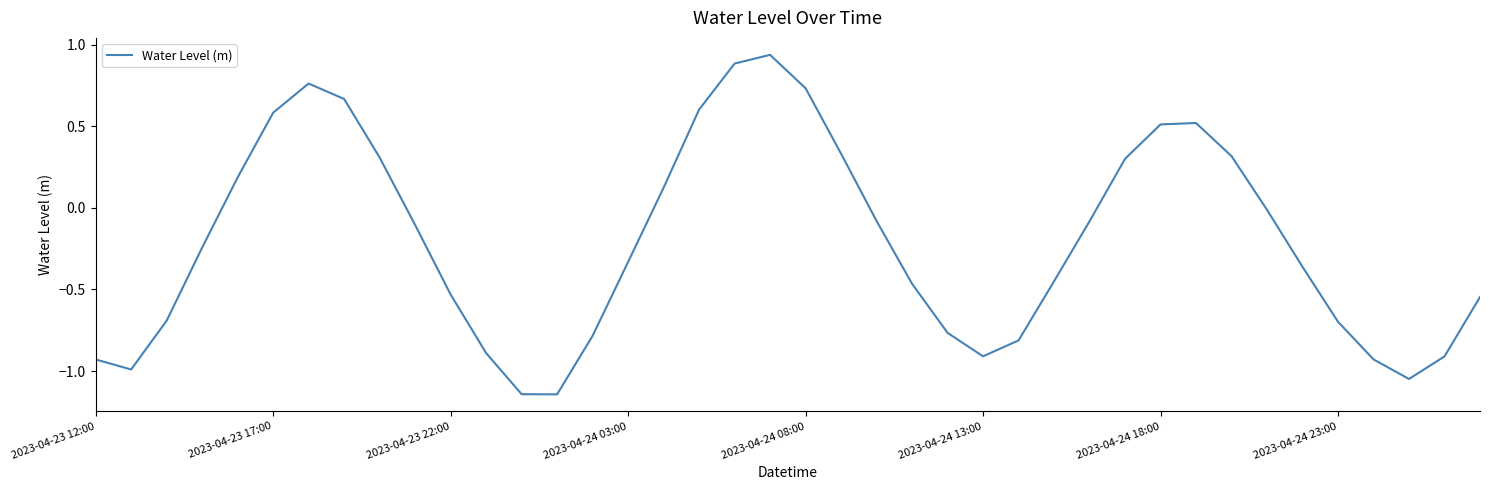

How many lines are shown in the chart?

1